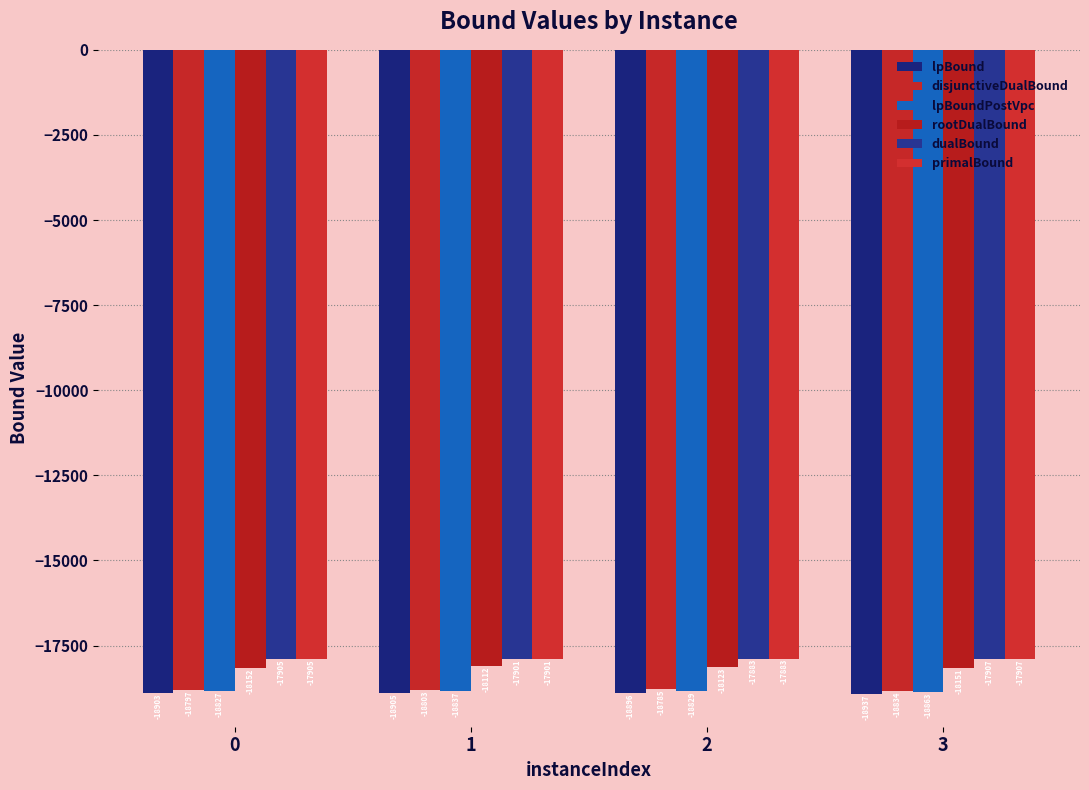

What is the average value of the primalBound series?

-17899.0